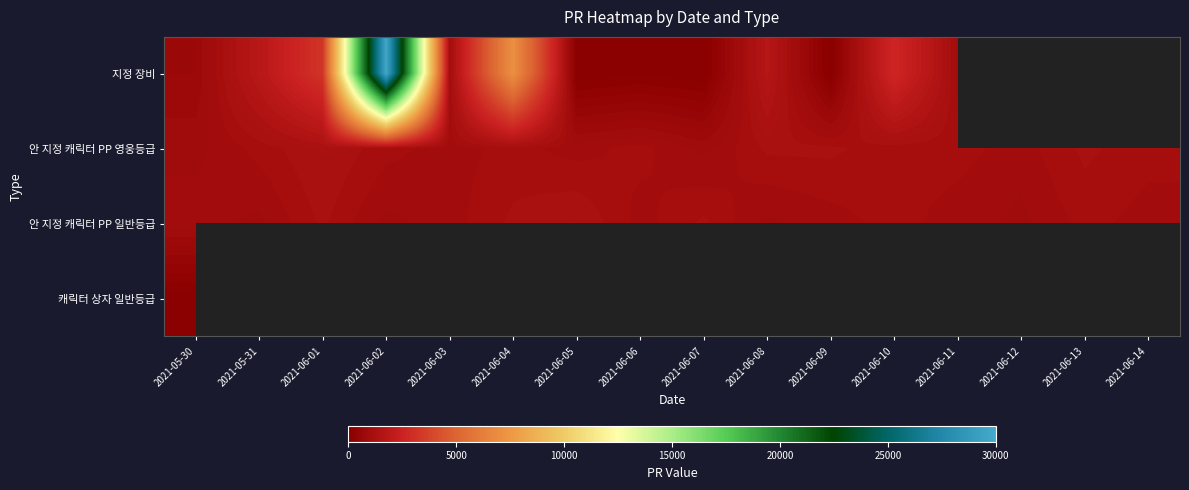

Which series has the largest range (max minus min)?

지정 장비